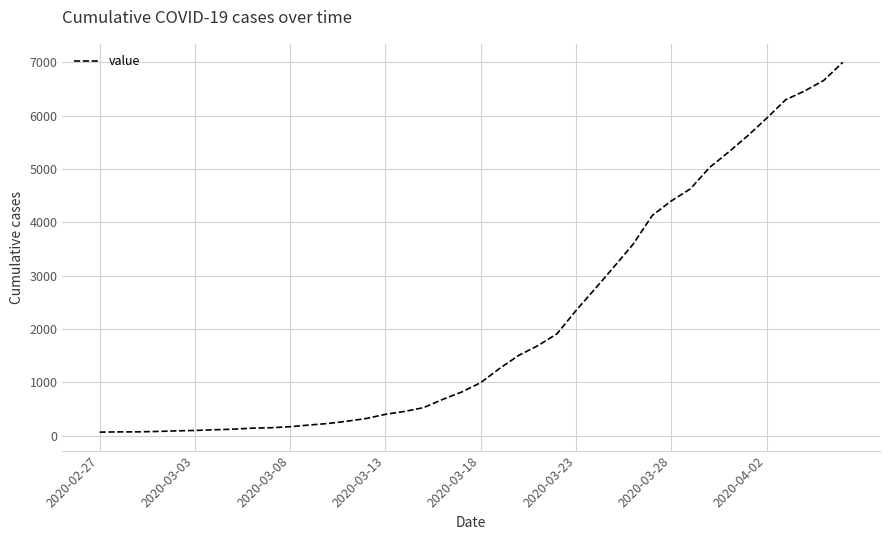

What is the difference between the maximum and minimum values?

6939